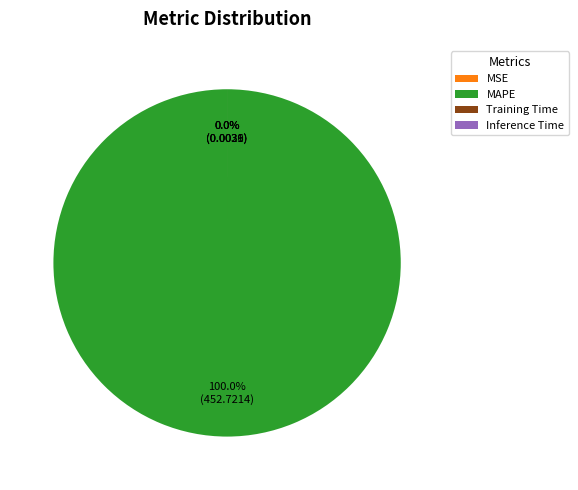

Rank the categories by value from highest to lowest.

MAPE, Training Time, MSE, Inference Time